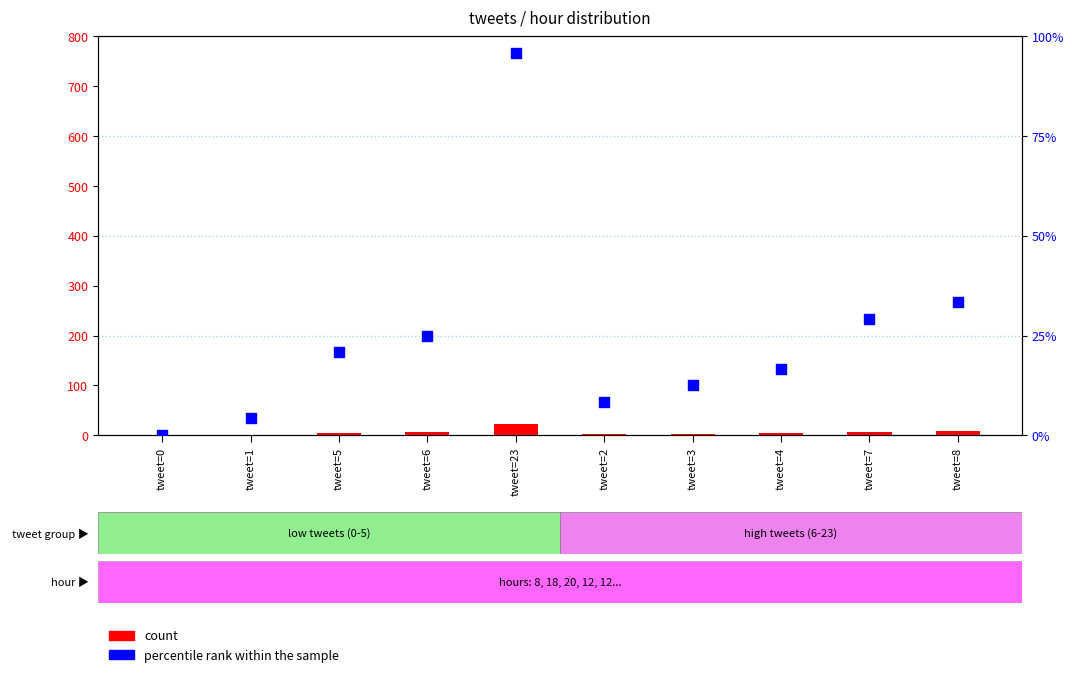

What is the total value across all series at tweet=7?

36.2